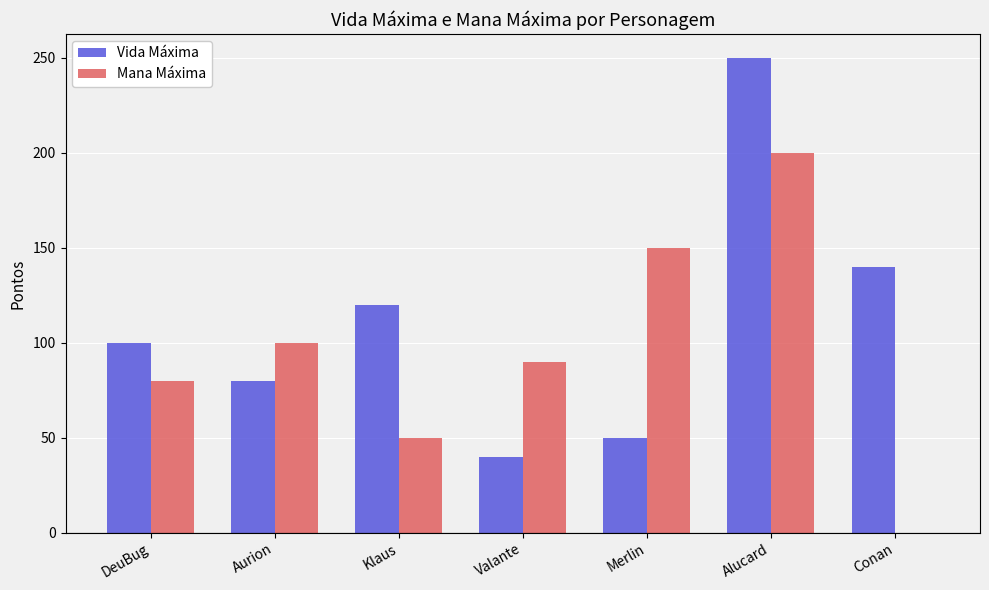

Which series has the largest total across all categories?

Vida Máxima